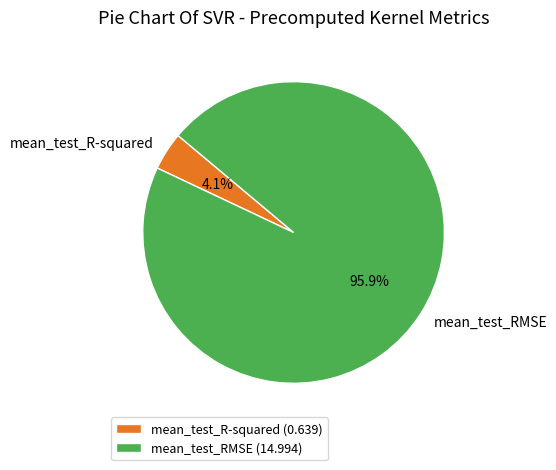

To the nearest percent, what is the average slice percentage?

50%